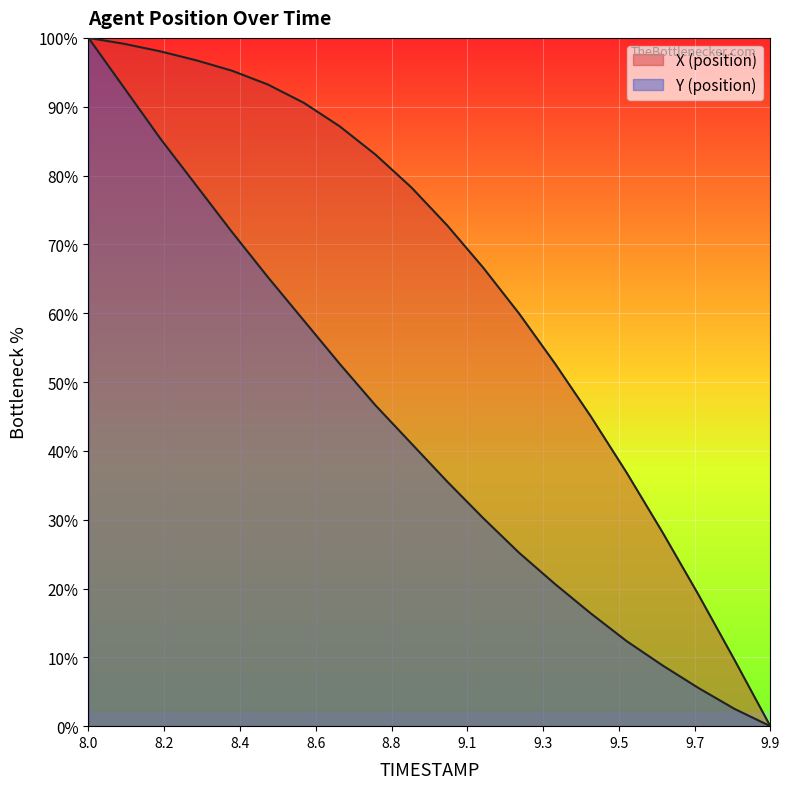

True or false: Y (position) and X (position) cross at least once.

False